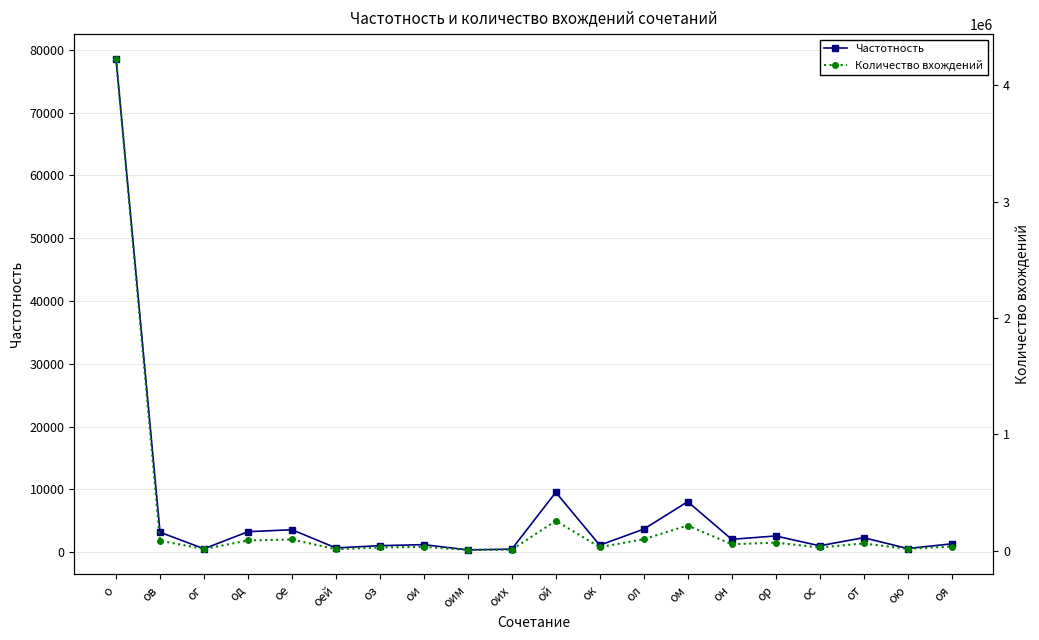

True or false: Количество вхождений and Частотность cross at least once.

False